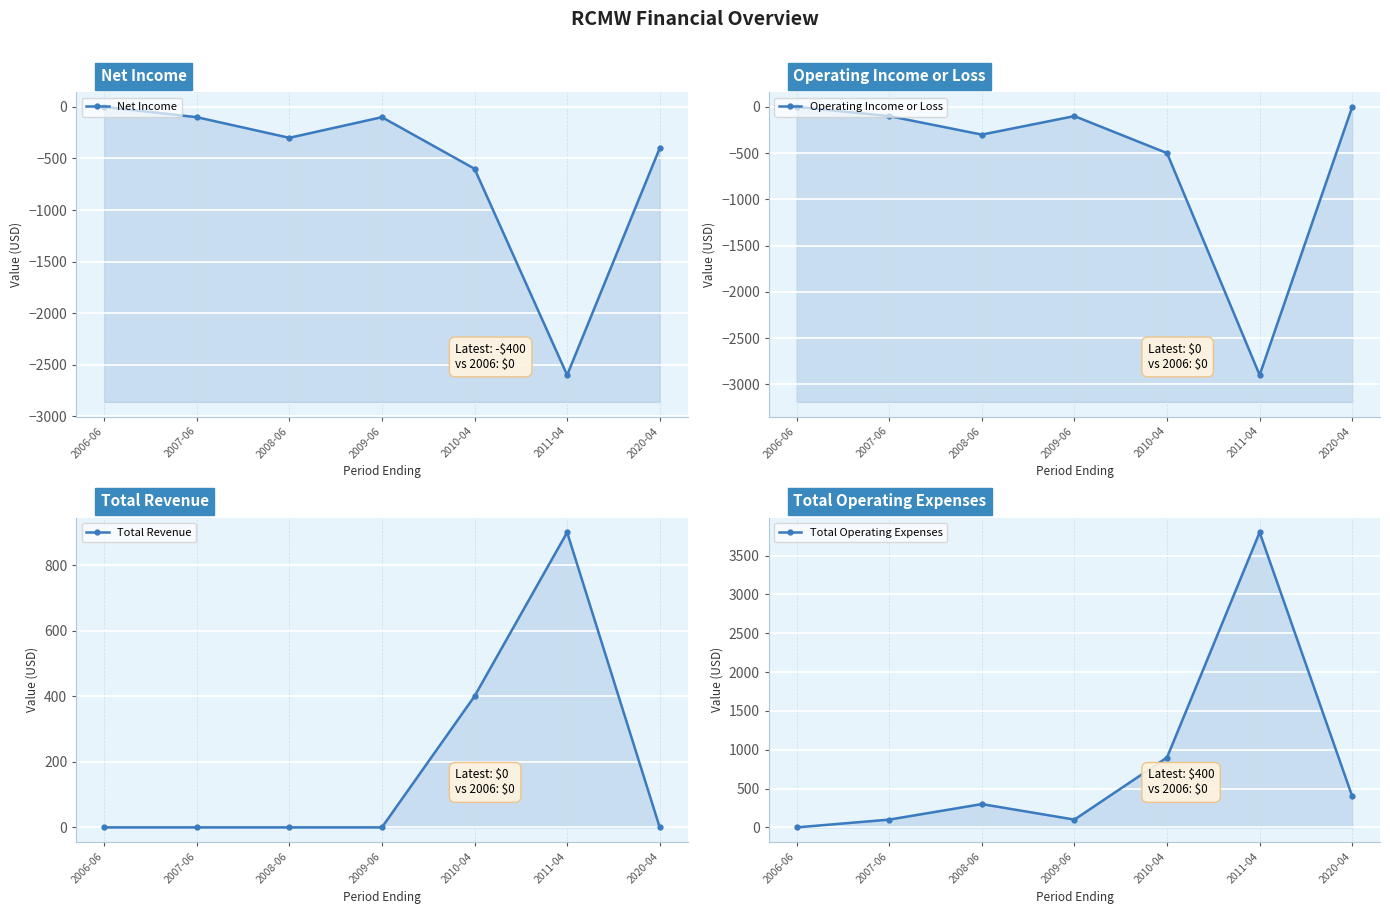

What is the average value of the Total Operating Expenses series?

800